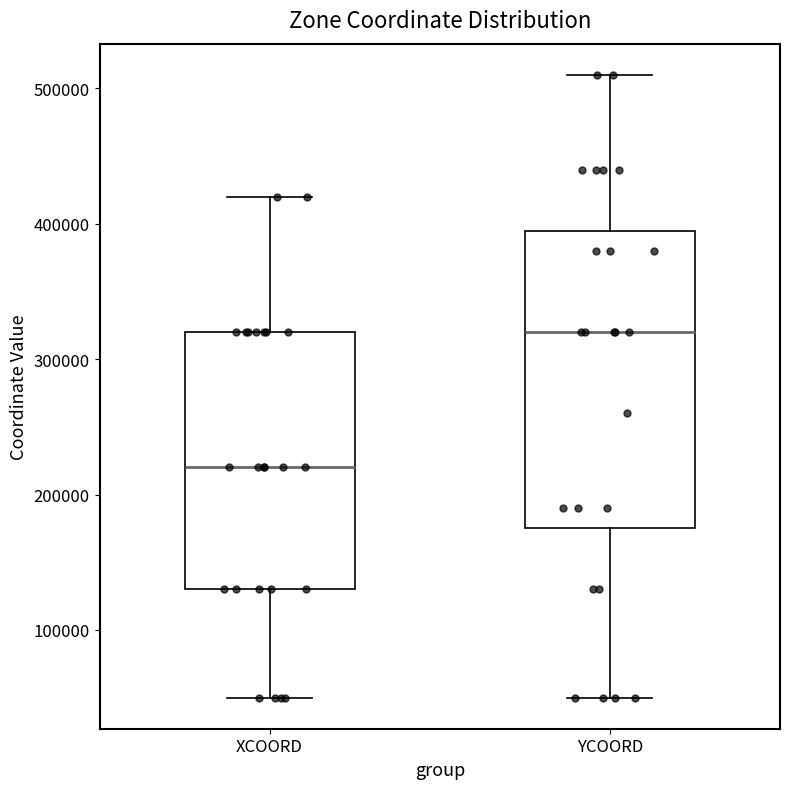

Which box has the lowest median line?

XCOORD